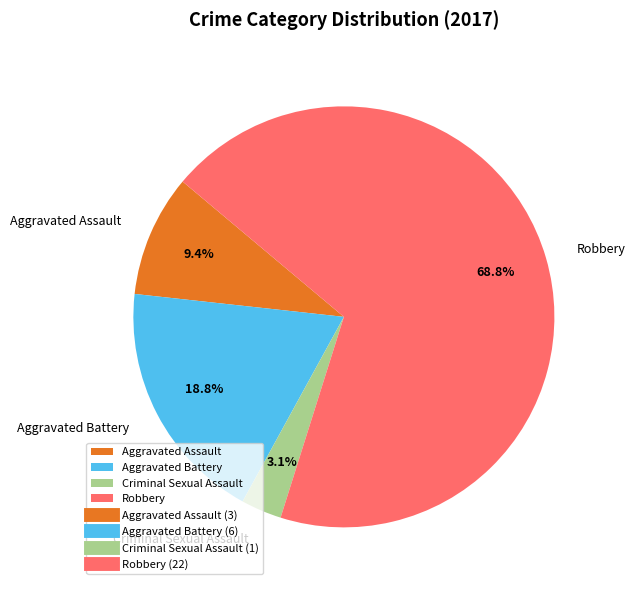

What percentage do Aggravated Battery and Criminal Sexual Assault together represent?

21.9%